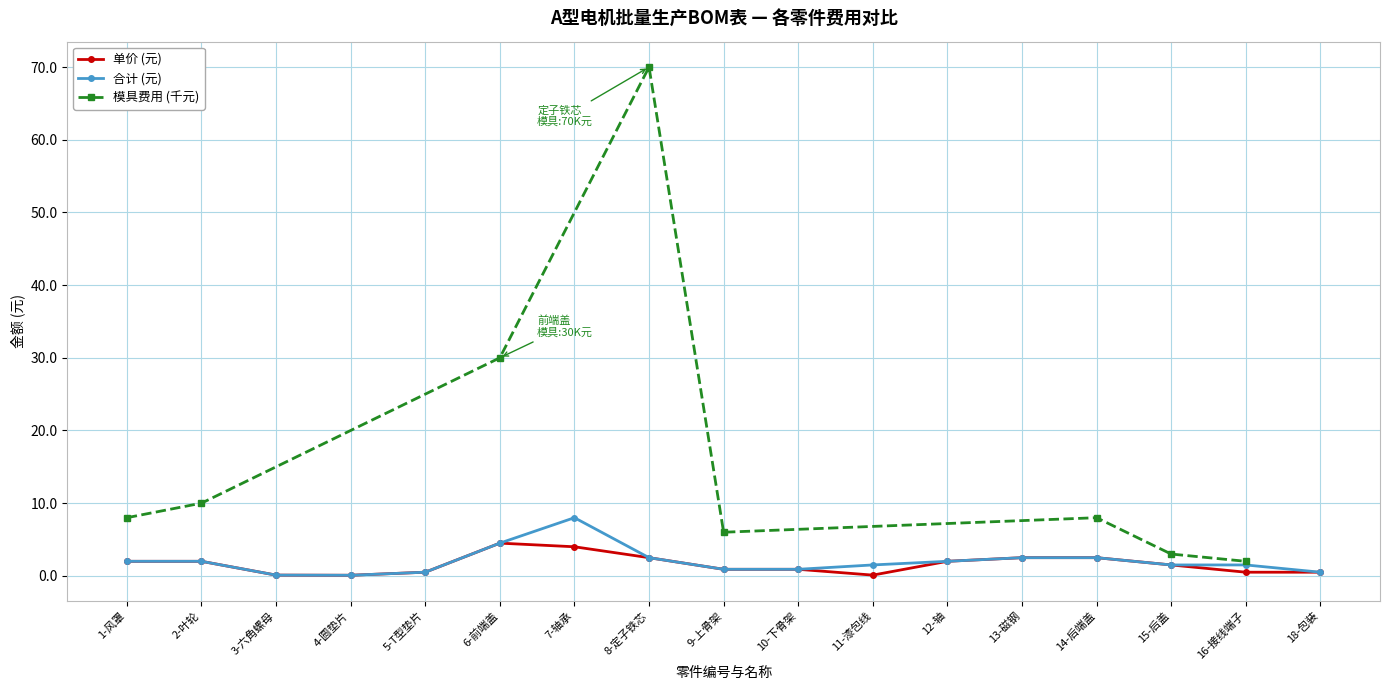

At which category does the chart reach its minimum across all series?

4-圆垫片